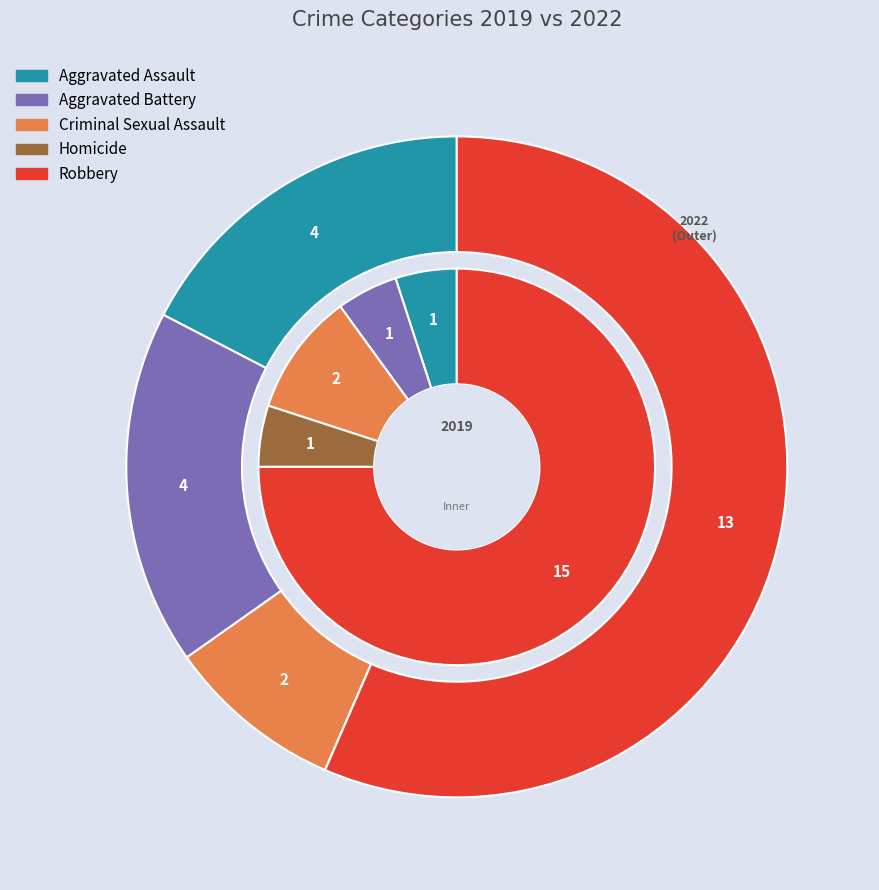

Count the number of slices in the pie.

5